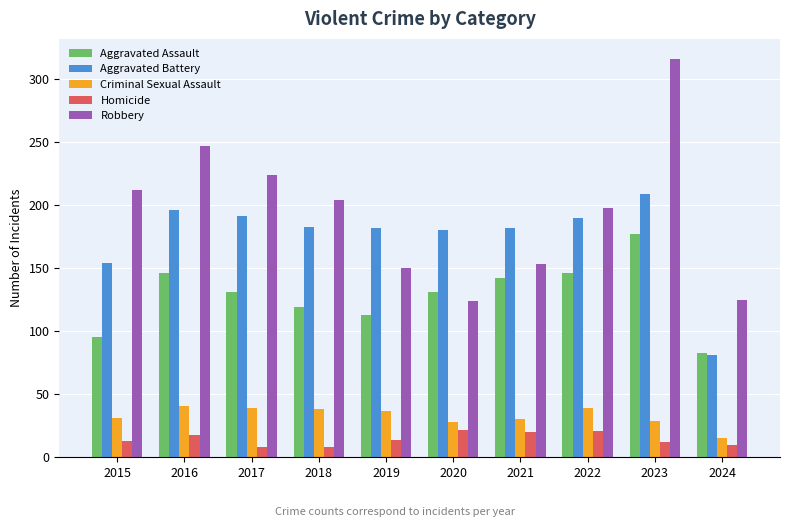

The value of Robbery at 2022 is 198. True or false?

True